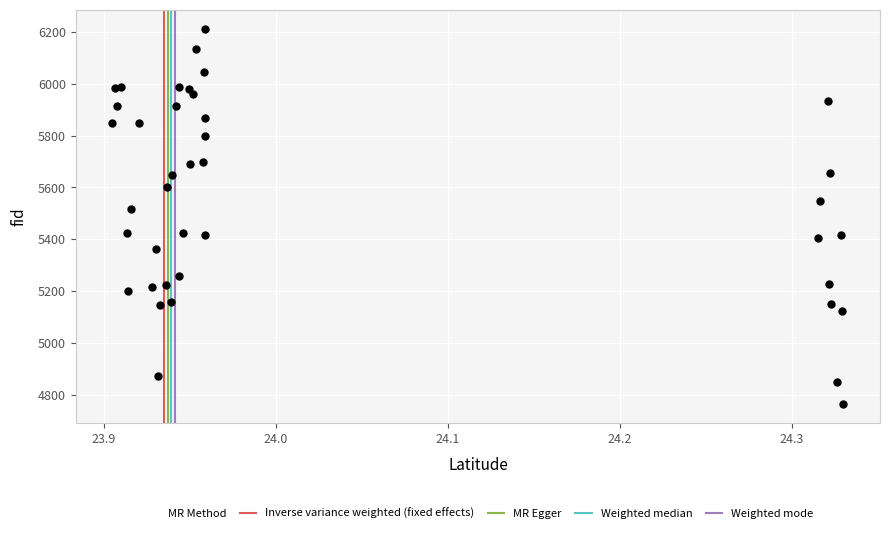

What Y value in the scatter plot is closest to 5488?

5518